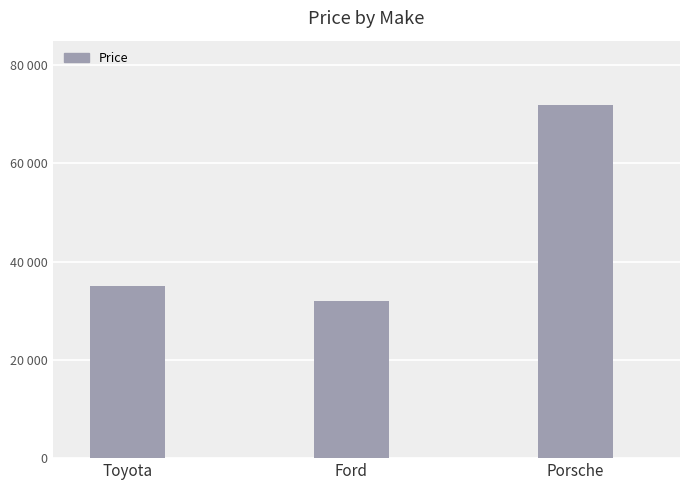

List the labels in order of value, largest first.

Porsche, Toyota, Ford